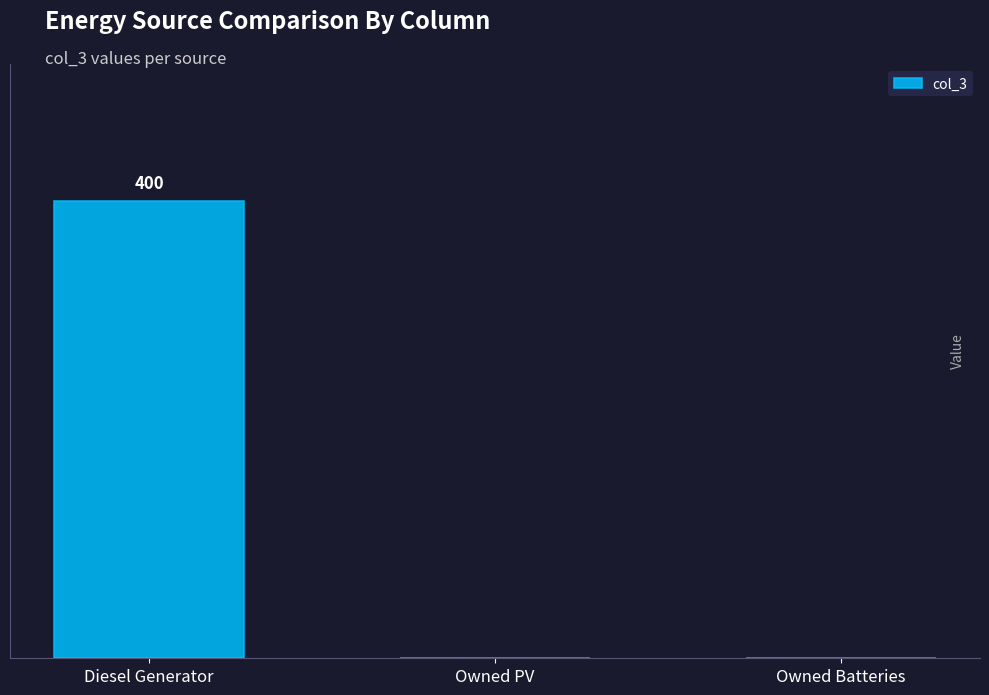

What is the label of the 1st bar from the left?

Diesel Generator